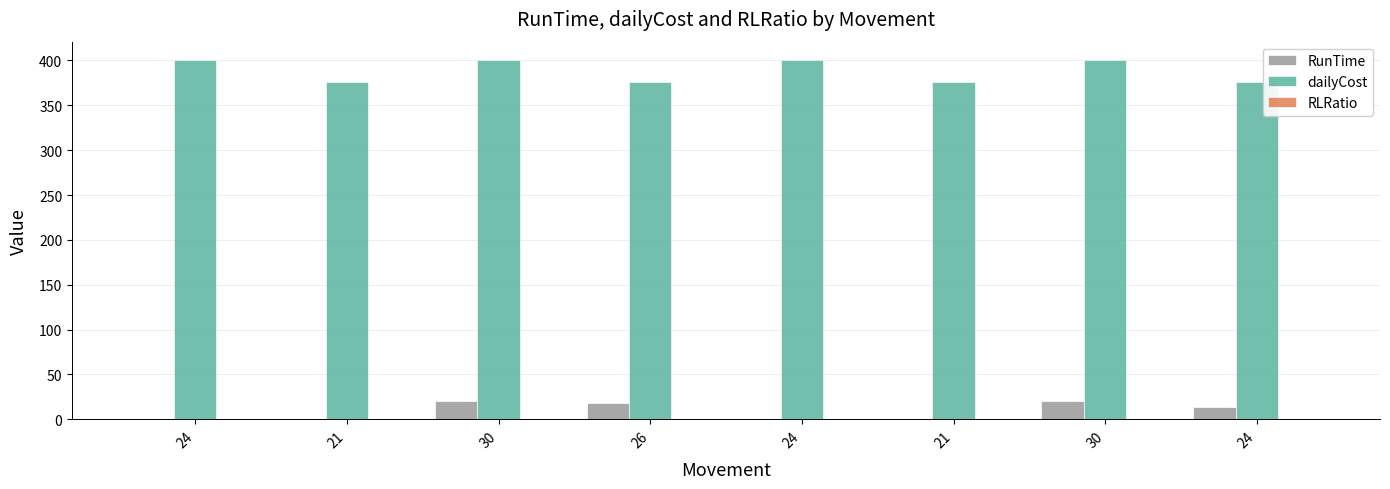

How many data points does each series have?

8